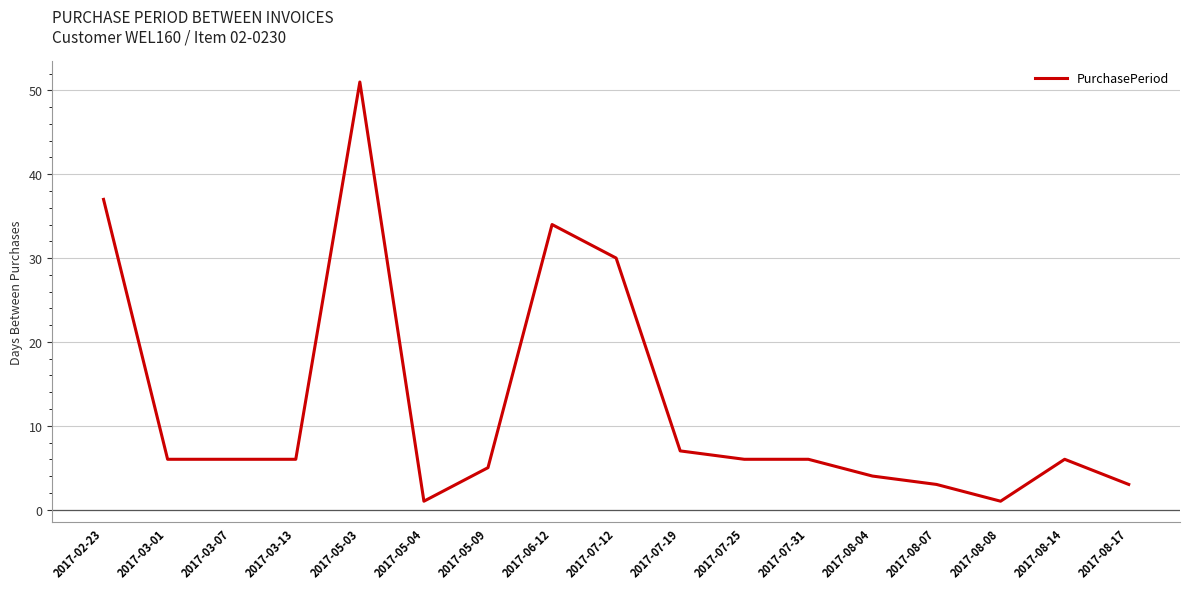

How many lines are shown in the chart?

1